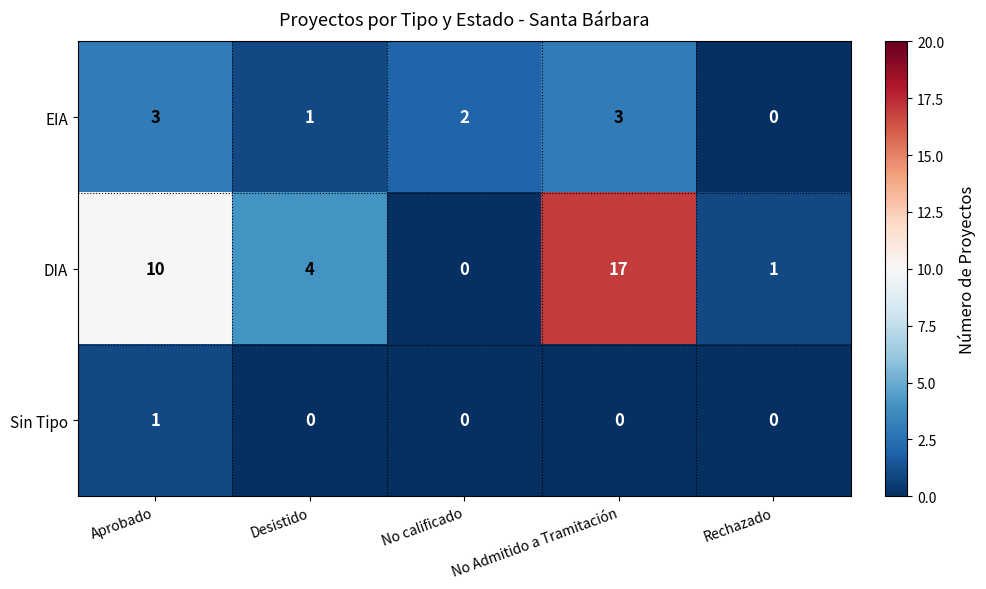

Between Desistido and No calificado, which series saw the biggest shift?

DIA